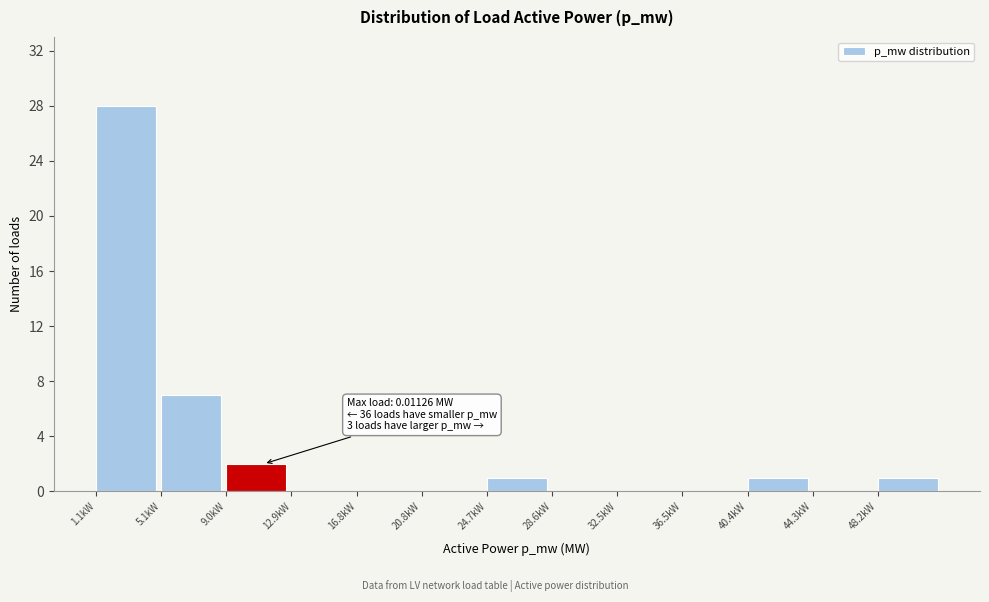

Reading left to right, what are all the values shown in this chart?

1.1kW=28	5.1kW=7	9.0kW=2	12.9kW=0	16.8kW=0	20.8kW=0	24.7kW=1	28.6kW=0	32.5kW=0	36.5kW=0	40.4kW=1	44.3kW=0	48.2kW=1